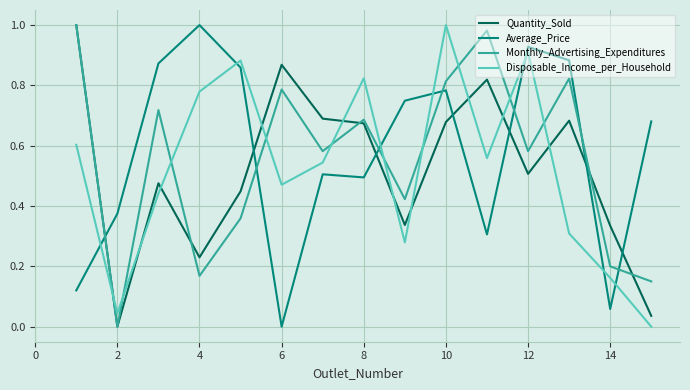

Is this an area chart (filled region under the line)?

No